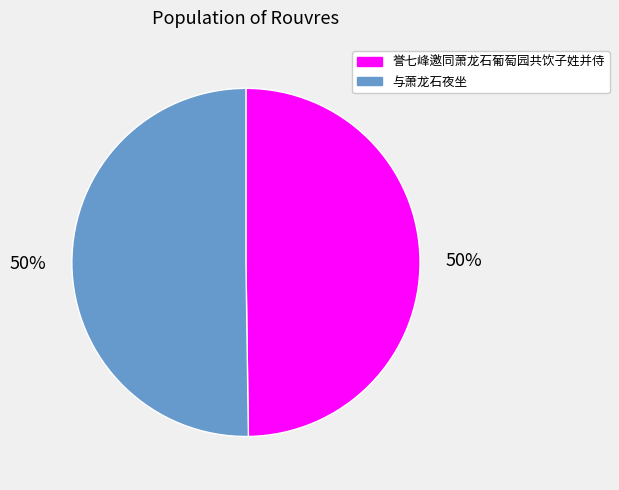

How many segments does this pie chart have?

2